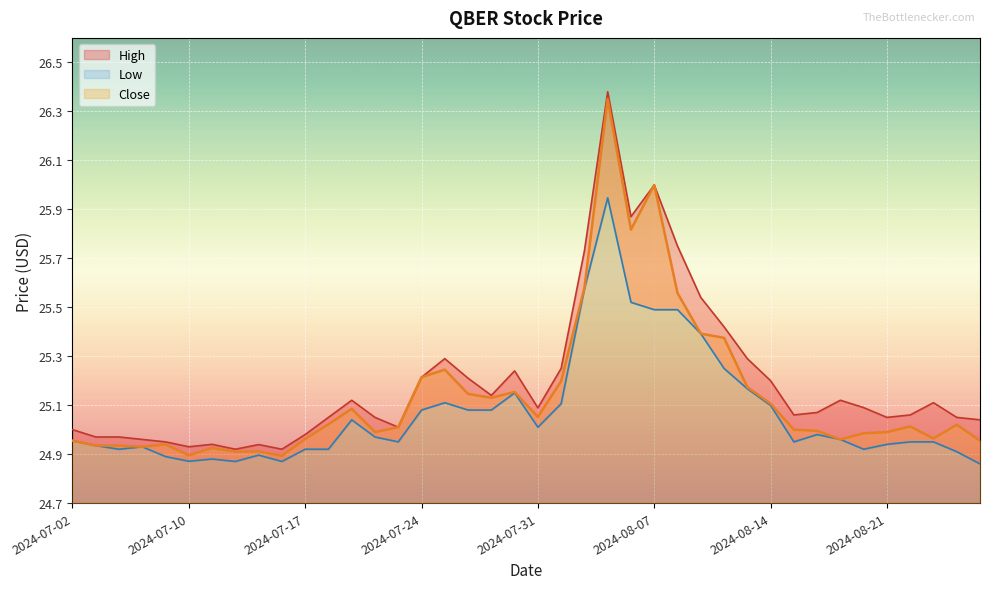

How many series are shown in this chart?

3